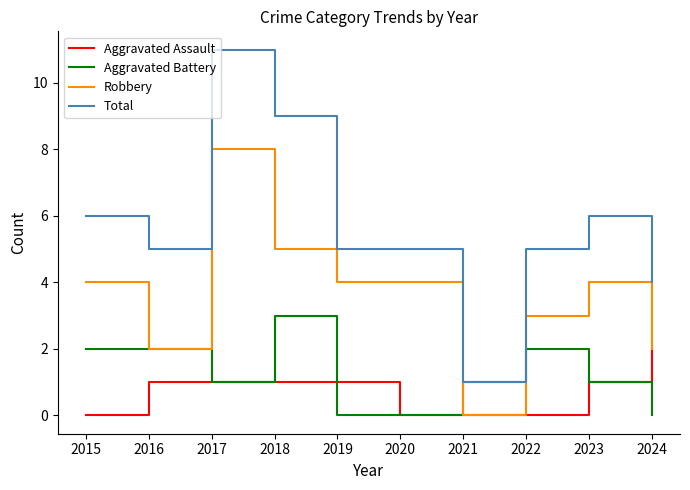

At which category does Total reach its first local valley?

2016